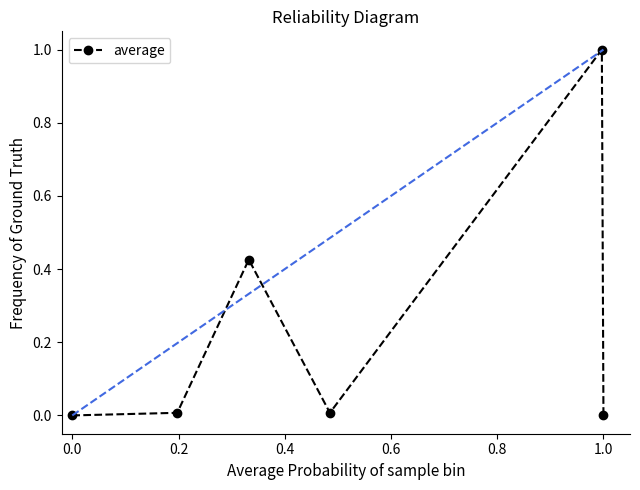

Count the number of categories in the chart.

6